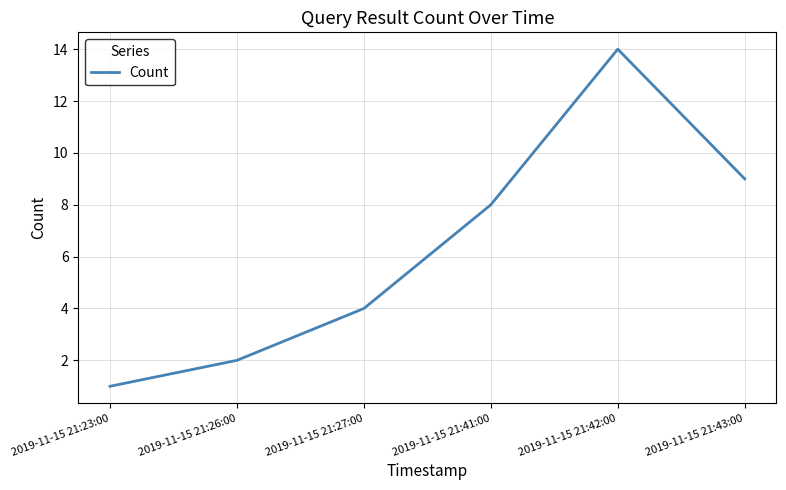

What position from the left is 2019-11-15 21:41:00?

4